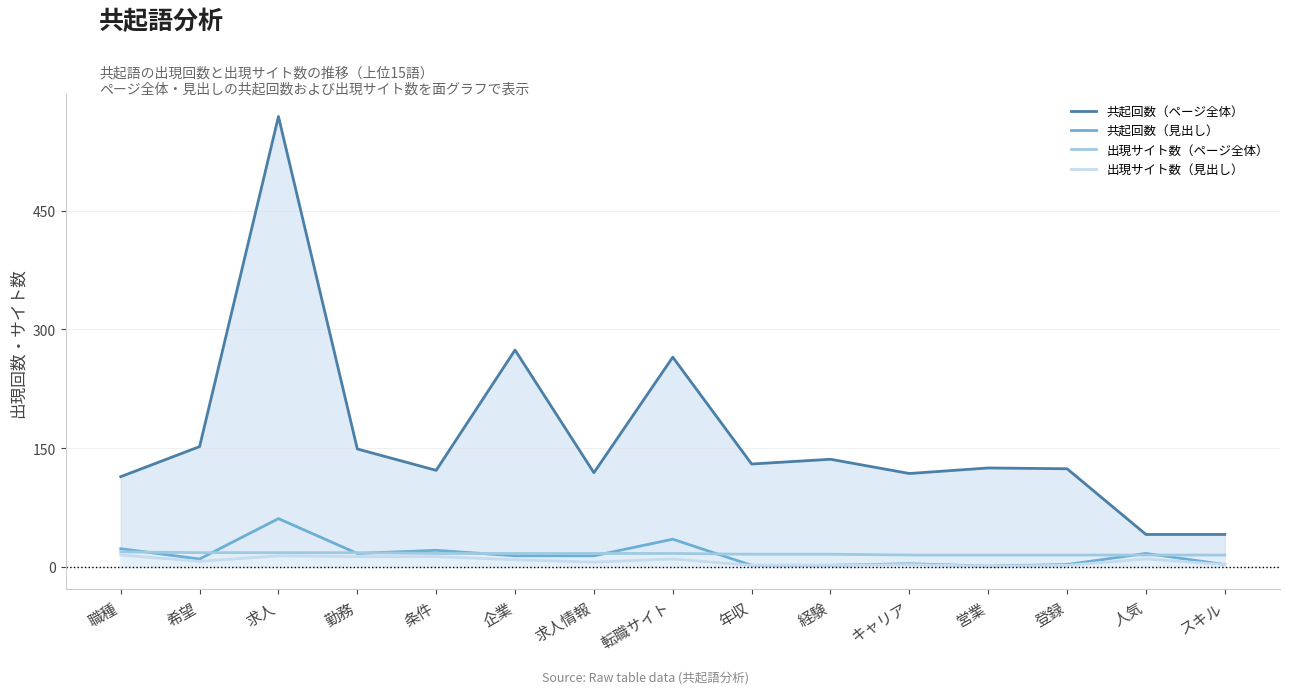

Reading right to left, list all the values displayed in this chart.

共起回数（ページ全体）: 41	41	124	125	118	136	130	265	119	274	122	149	569	152	114
共起回数（見出し）: 3	17	3	1	4	2	2	35	14	14	21	17	61	10	23
出現サイト数（ページ全体）: 15	15	15	15	15	16	16	17	17	17	17	18	18	18	19
出現サイト数（見出し）: 3	10	2	1	3	2	2	10	6	9	13	13	14	7	15